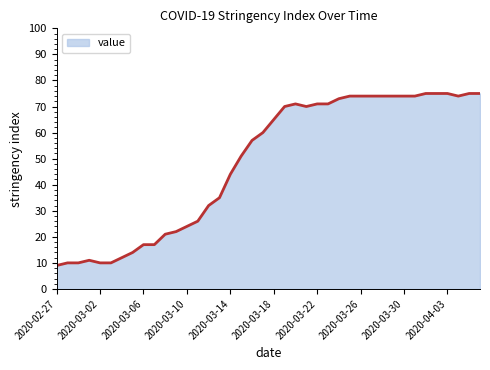

How many lines are shown in the chart?

1